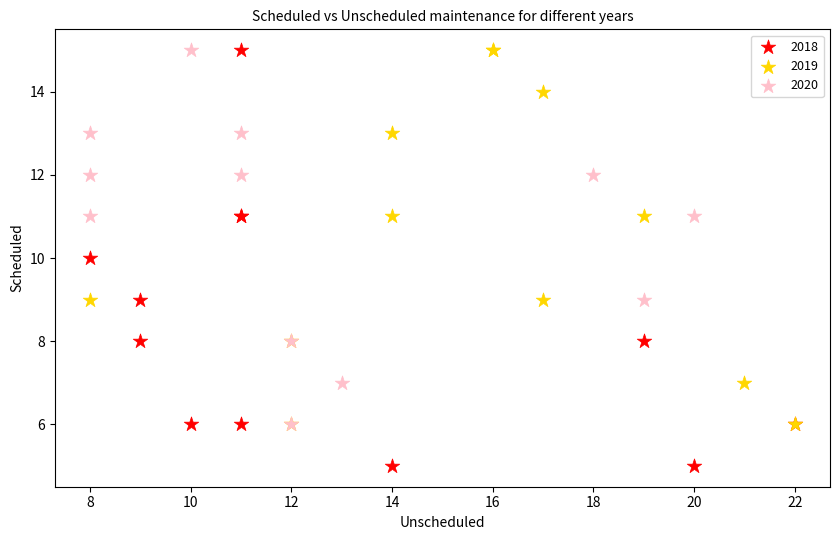

What are all the series names shown in the legend?

2018, 2019, 2020